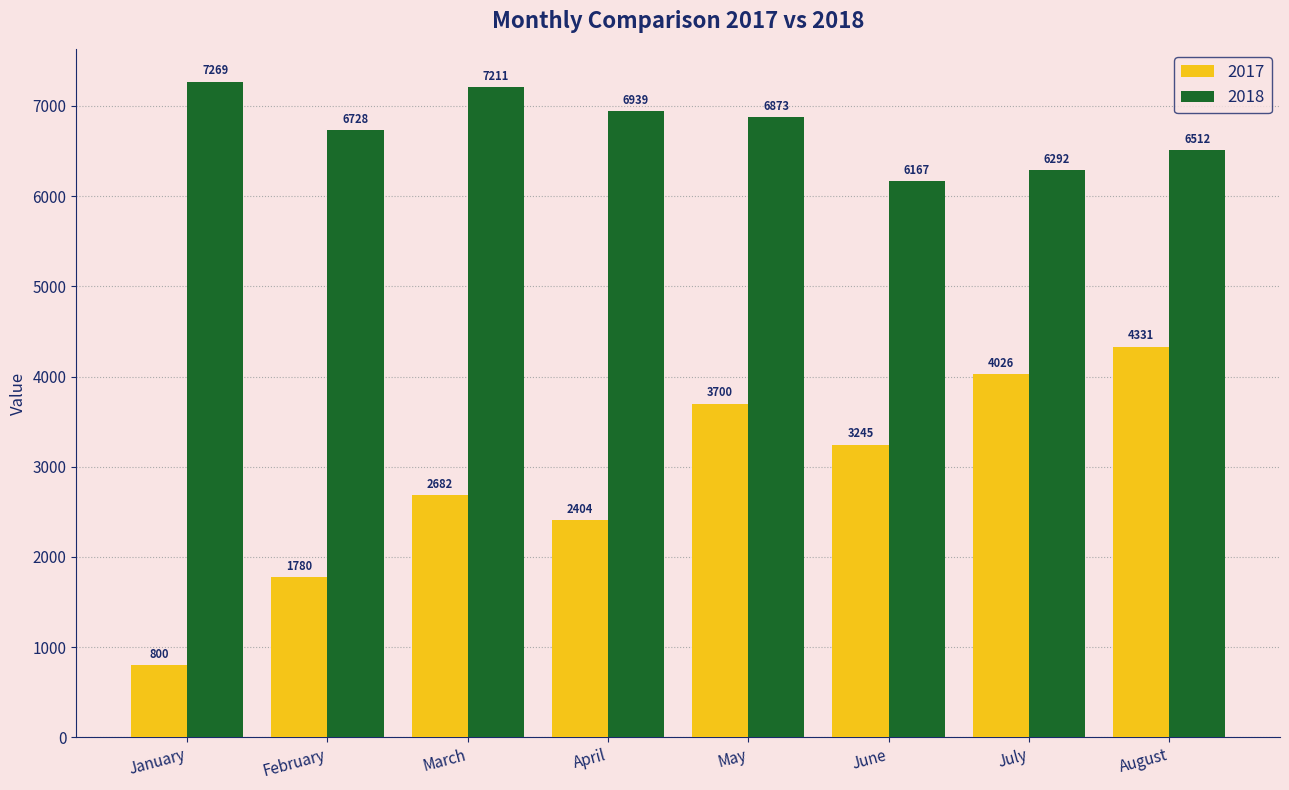

Rank the categories by 2017 value from lowest to highest.

January, February, April, March, June, May, July, August